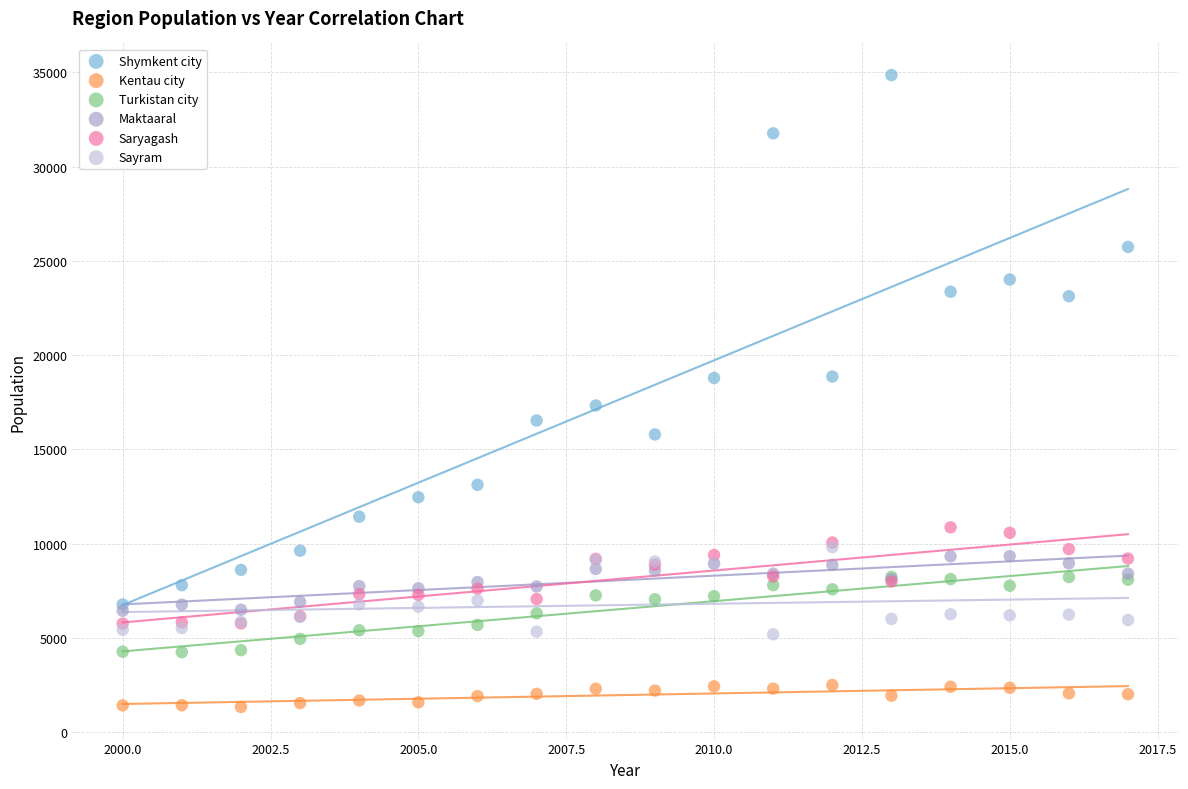

Which series has the largest Y range (max minus min)?

Shymkent city